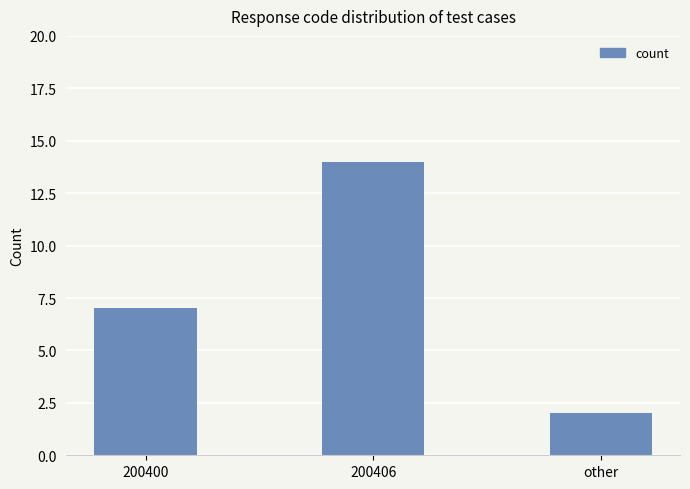

What is the value of the 2nd bar from the left?

14